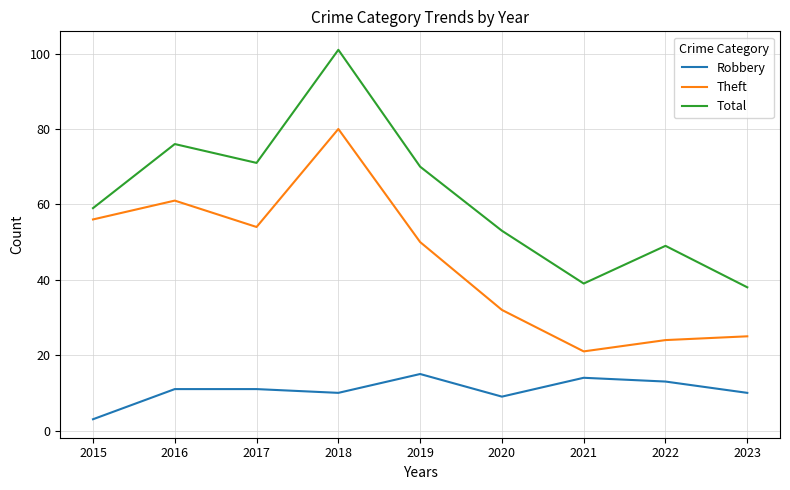

Rank the categories by Total value from highest to lowest.

2018, 2016, 2017, 2019, 2015, 2020, 2022, 2021, 2023